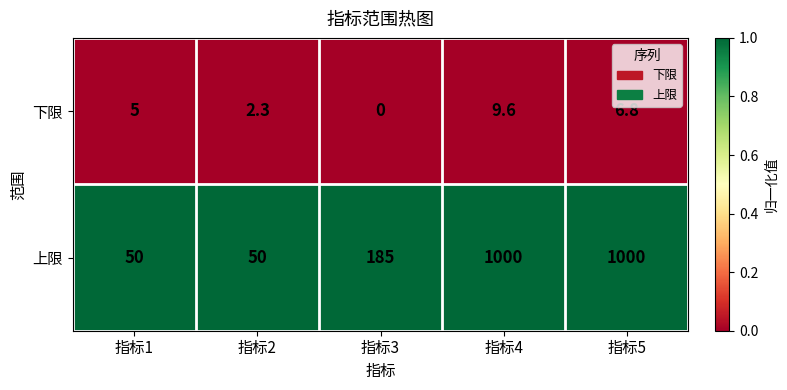

Where is 下限 nearest to the value 4?

指标1